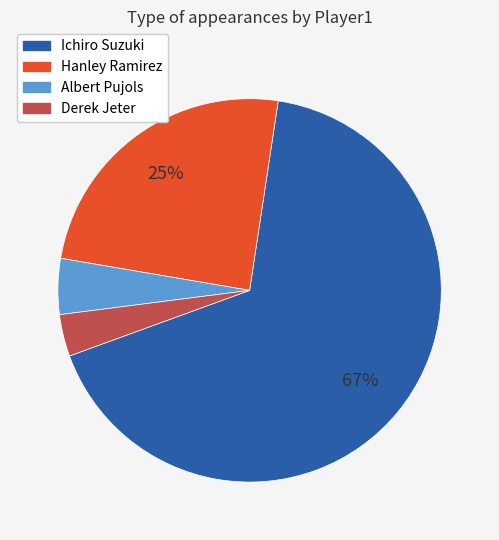

To the nearest percent, what is the average slice percentage?

25%